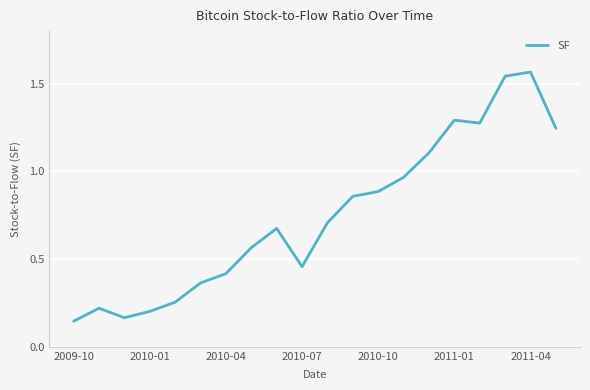

The value at 2010-04 is 0.4. True or false?

True